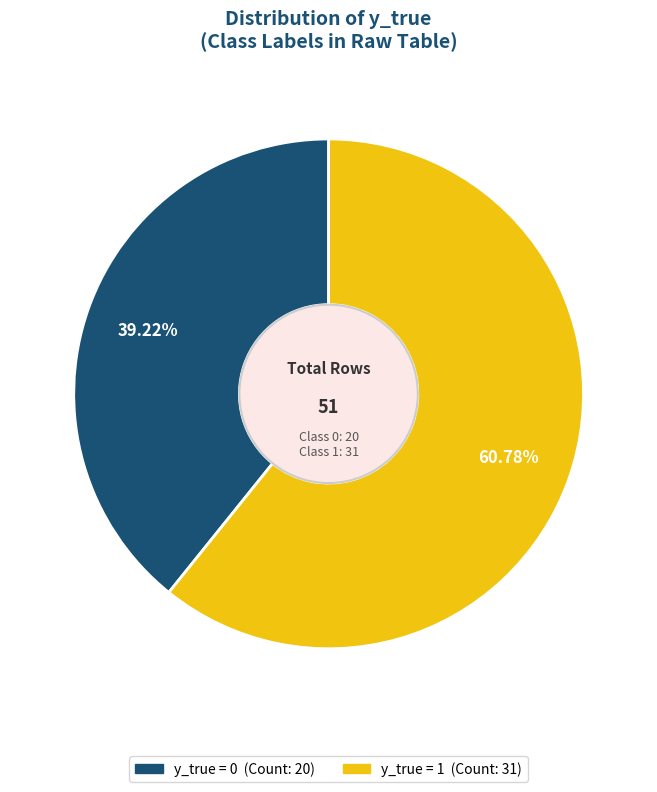

To the nearest percent, what portion does y_true = 0 represent?

39%